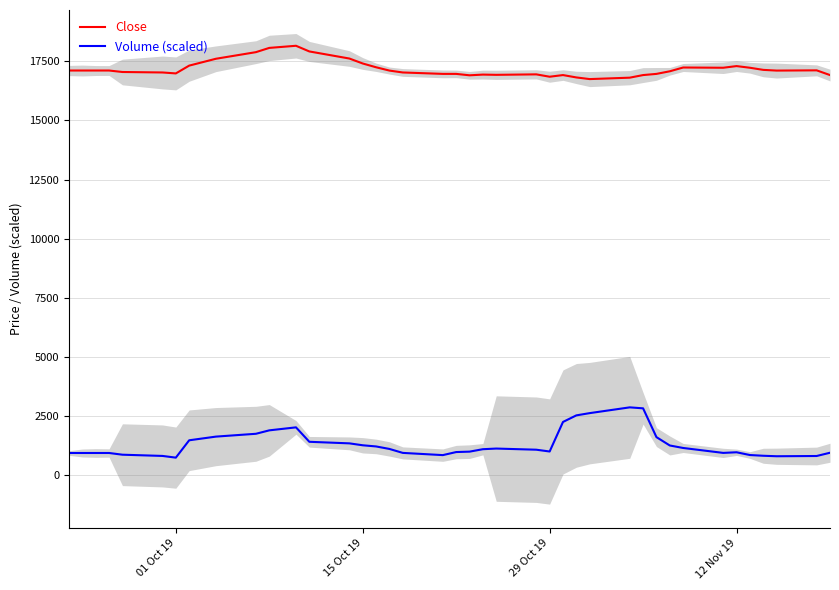

What are all the series names shown in the legend?

Close, Volume (scaled)